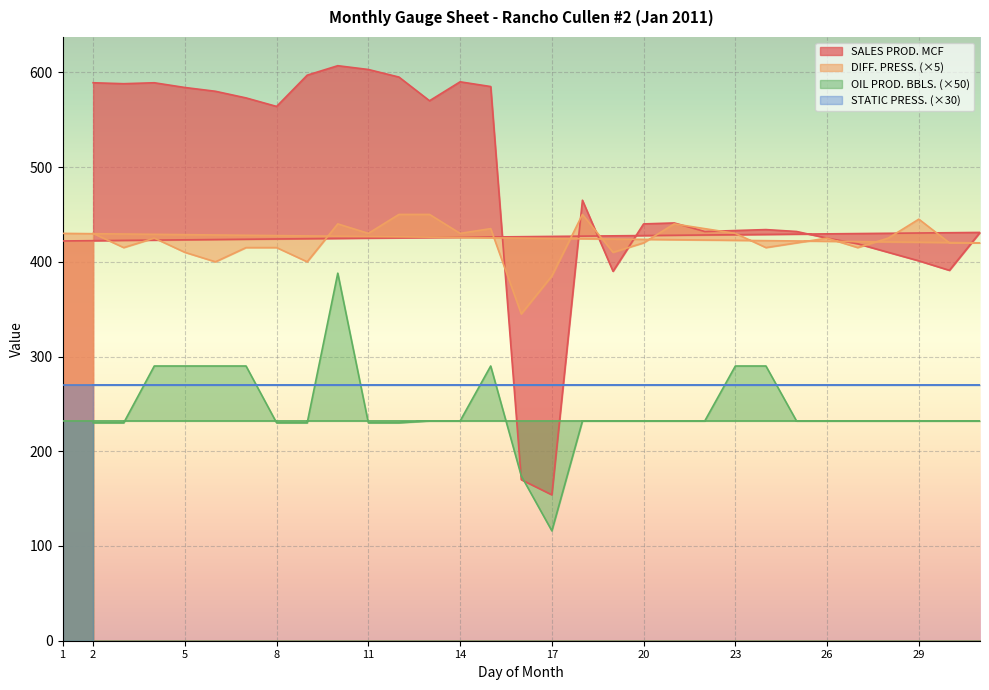

True or false: SALES PROD. MCF has a value of 431.0 at 31.

True